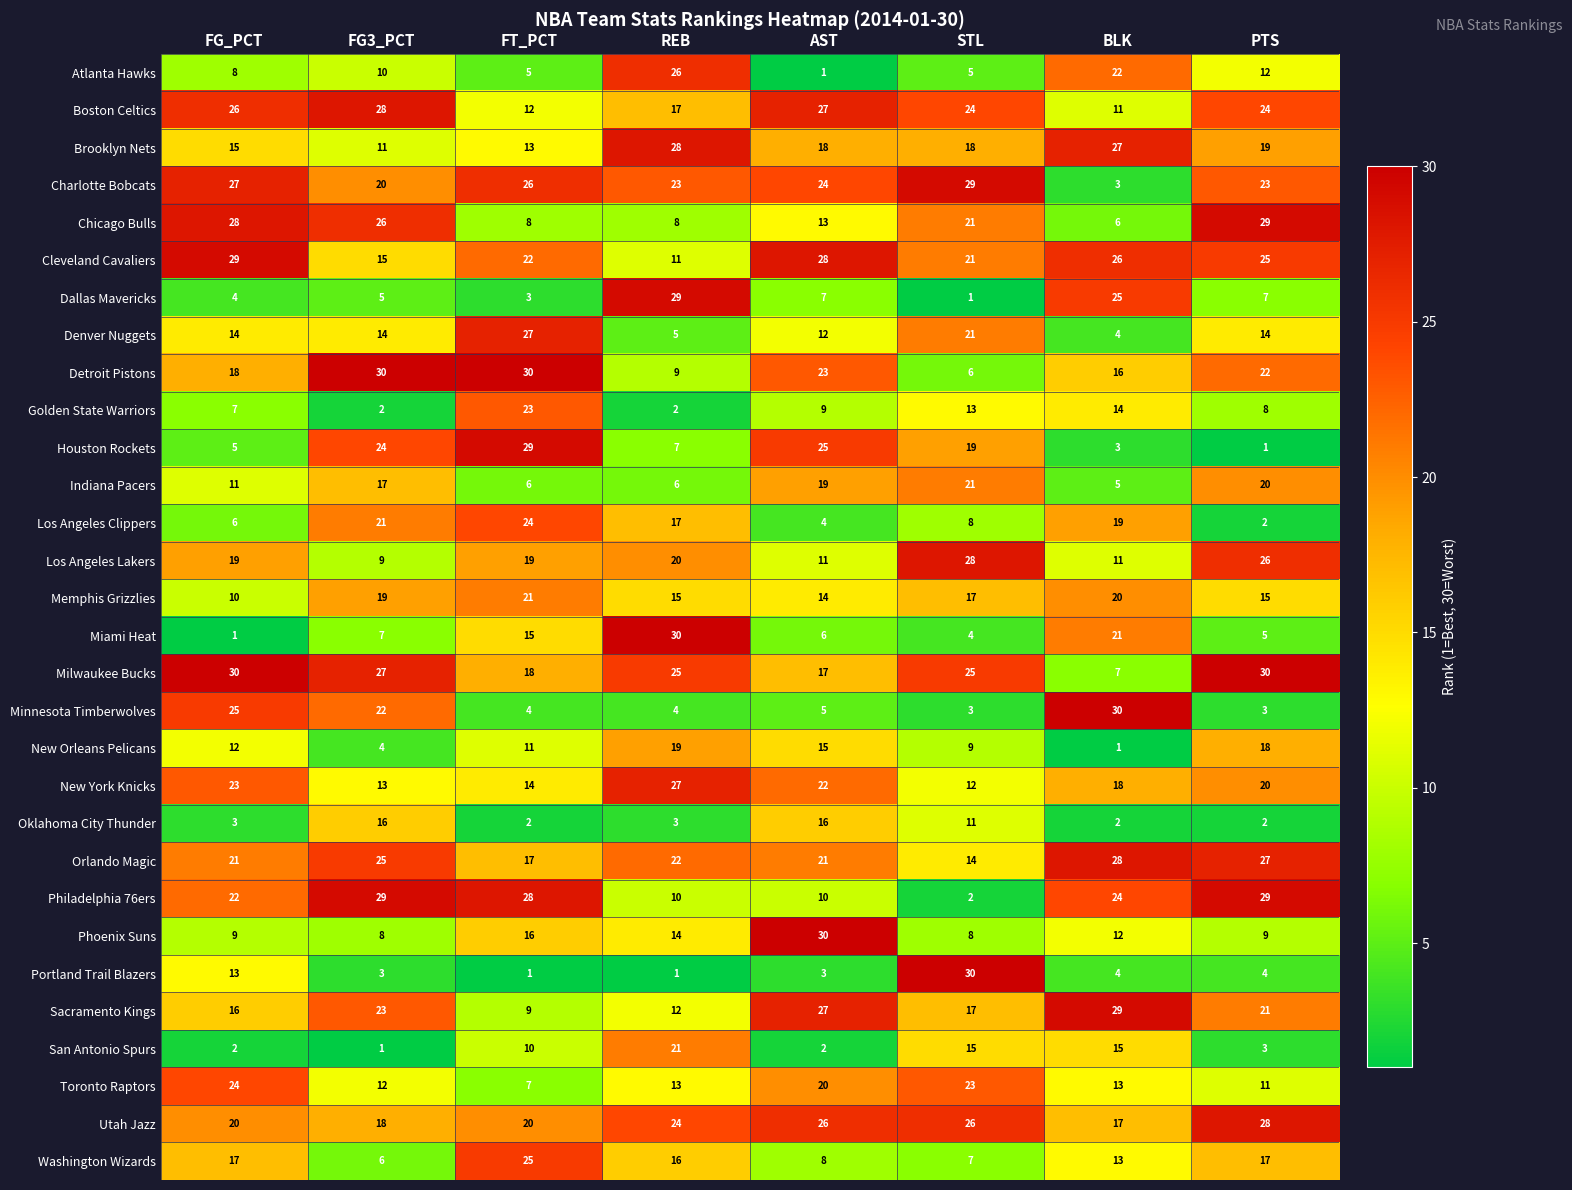

Which series changed the most between FG_PCT and BLK?

Charlotte Bobcats